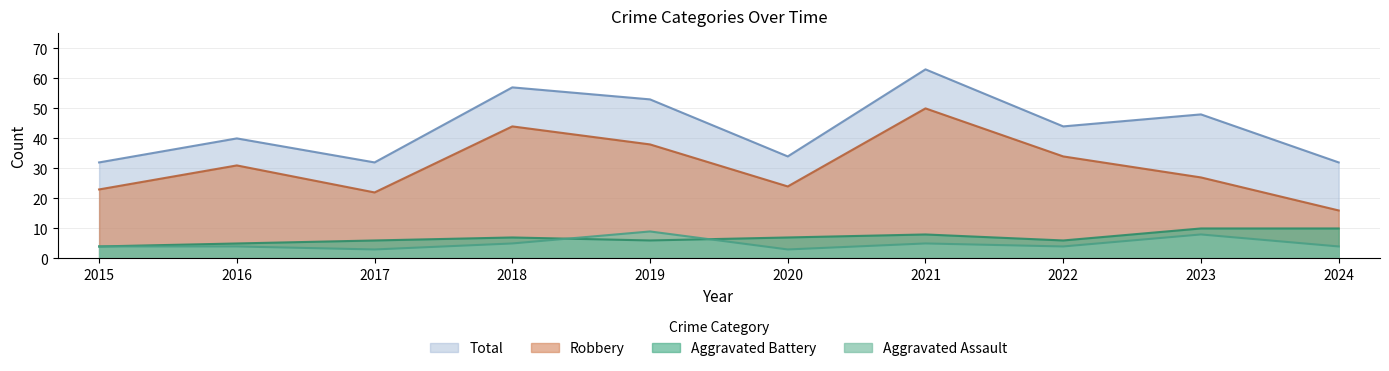

What is the difference between the Robbery values at 2016 and 2019?

7